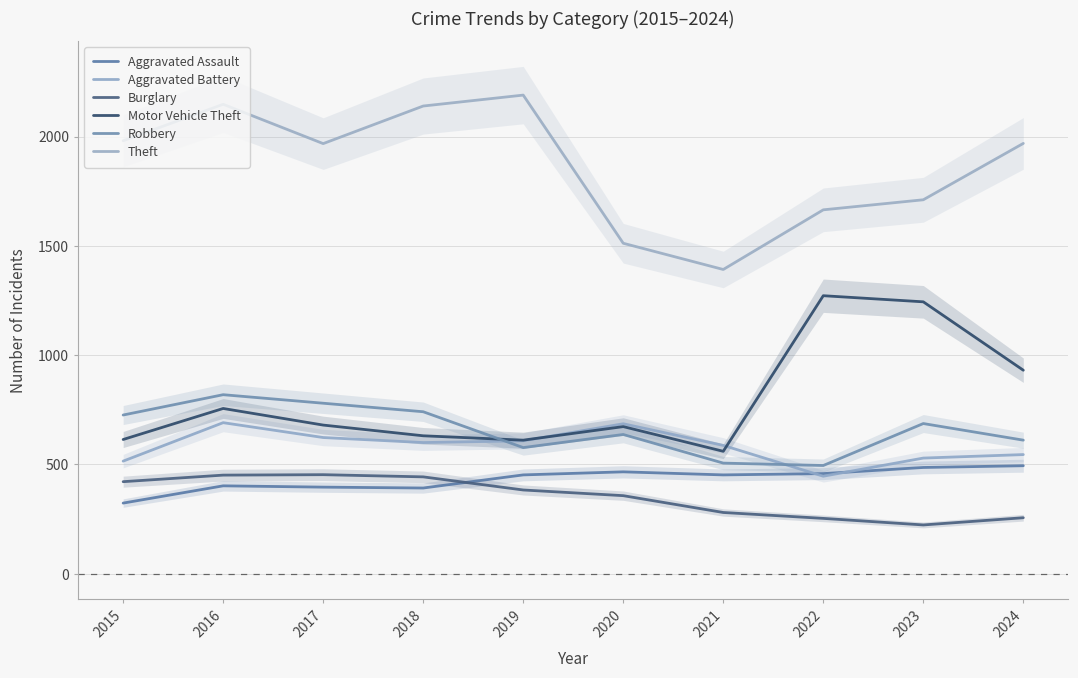

Is it true that Motor Vehicle Theft equals 680 at 2017?

True